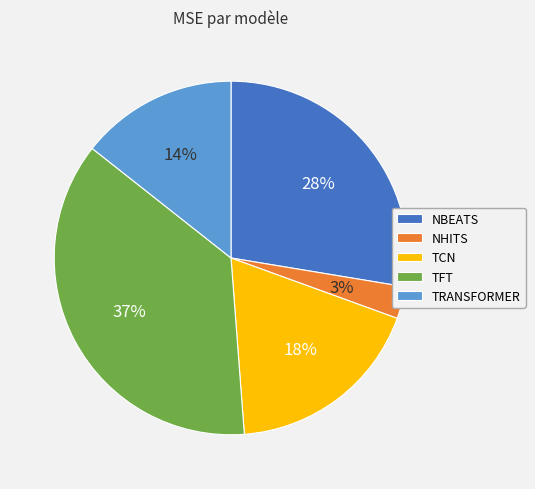

How many segments does this pie chart have?

5